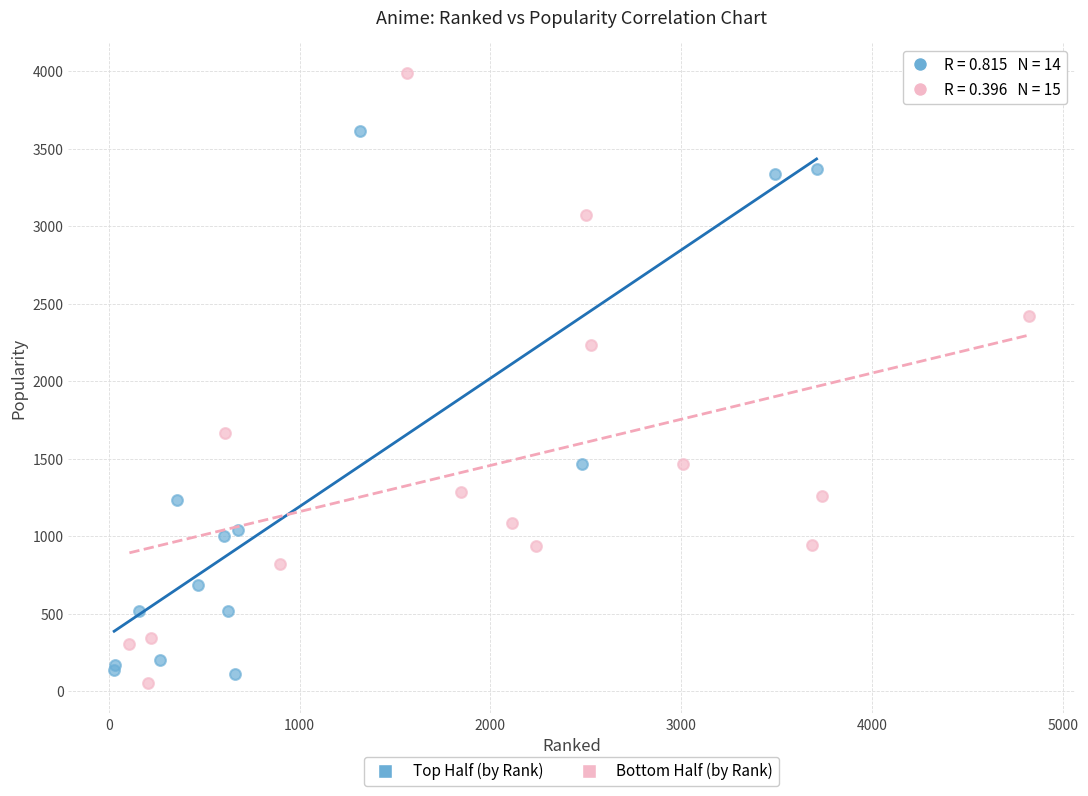

Which series has the widest spread of Y values?

Bottom Half (by Rank)